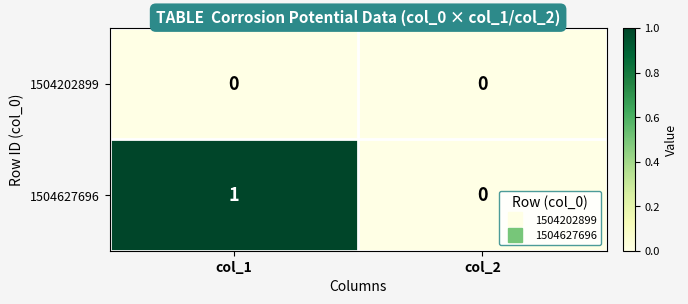

Reading left to right, transcribe all the data shown in this chart.

1504202899: col_1=0	col_2=0
1504627696: col_1=1	col_2=0